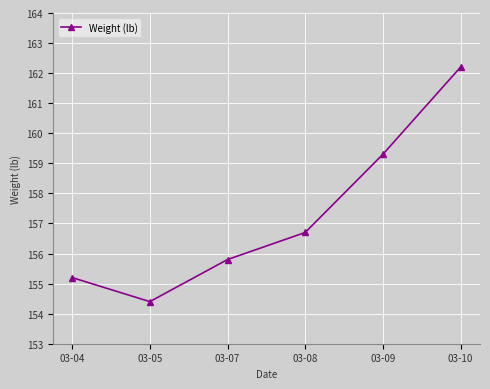

Reading left to right, list all the values displayed in this chart.

155.2	154.4	155.8	156.7	159.3	162.2